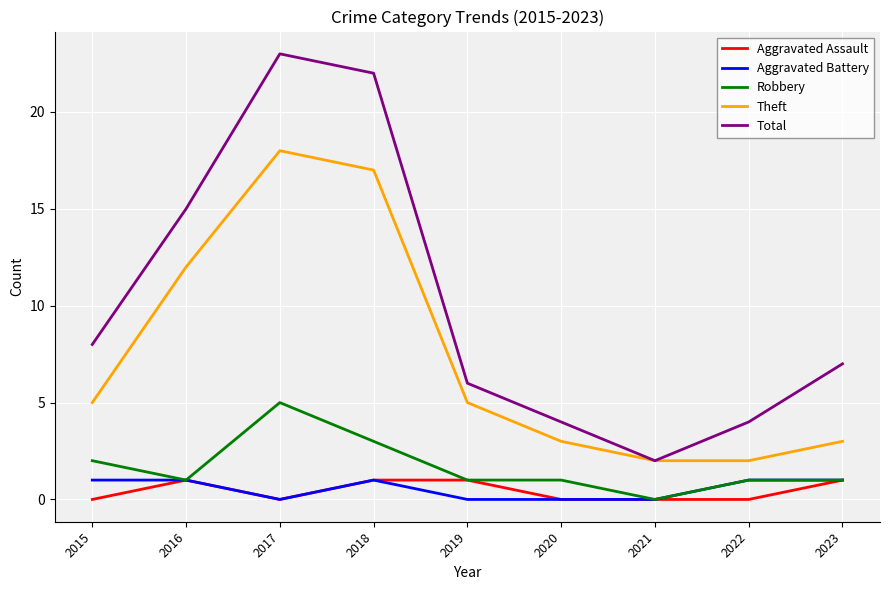

Is this an area chart (filled region under the line)?

No